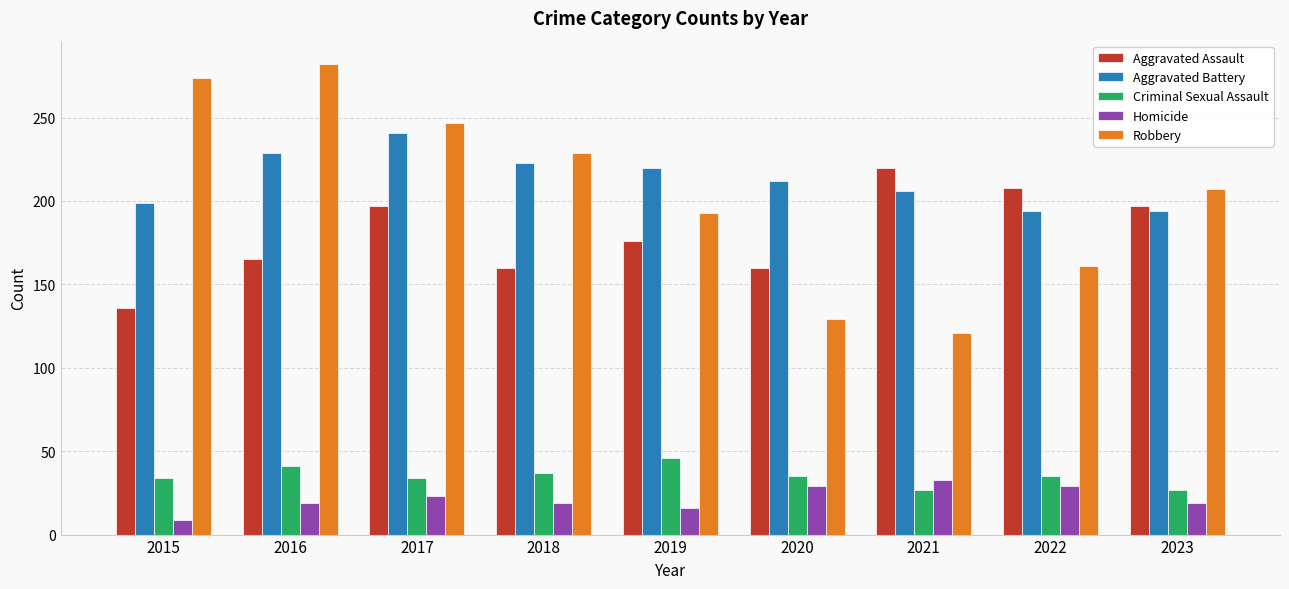

How many distinct data groups are displayed?

5